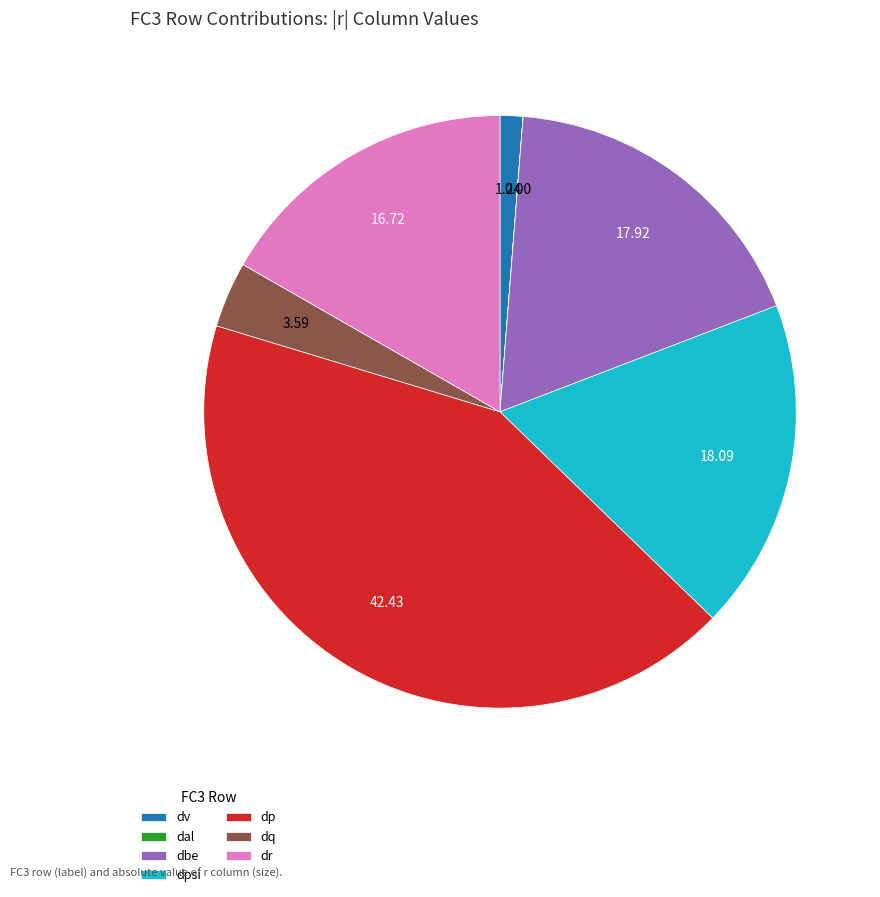

Is there any slice that represents more than half of the pie?

No